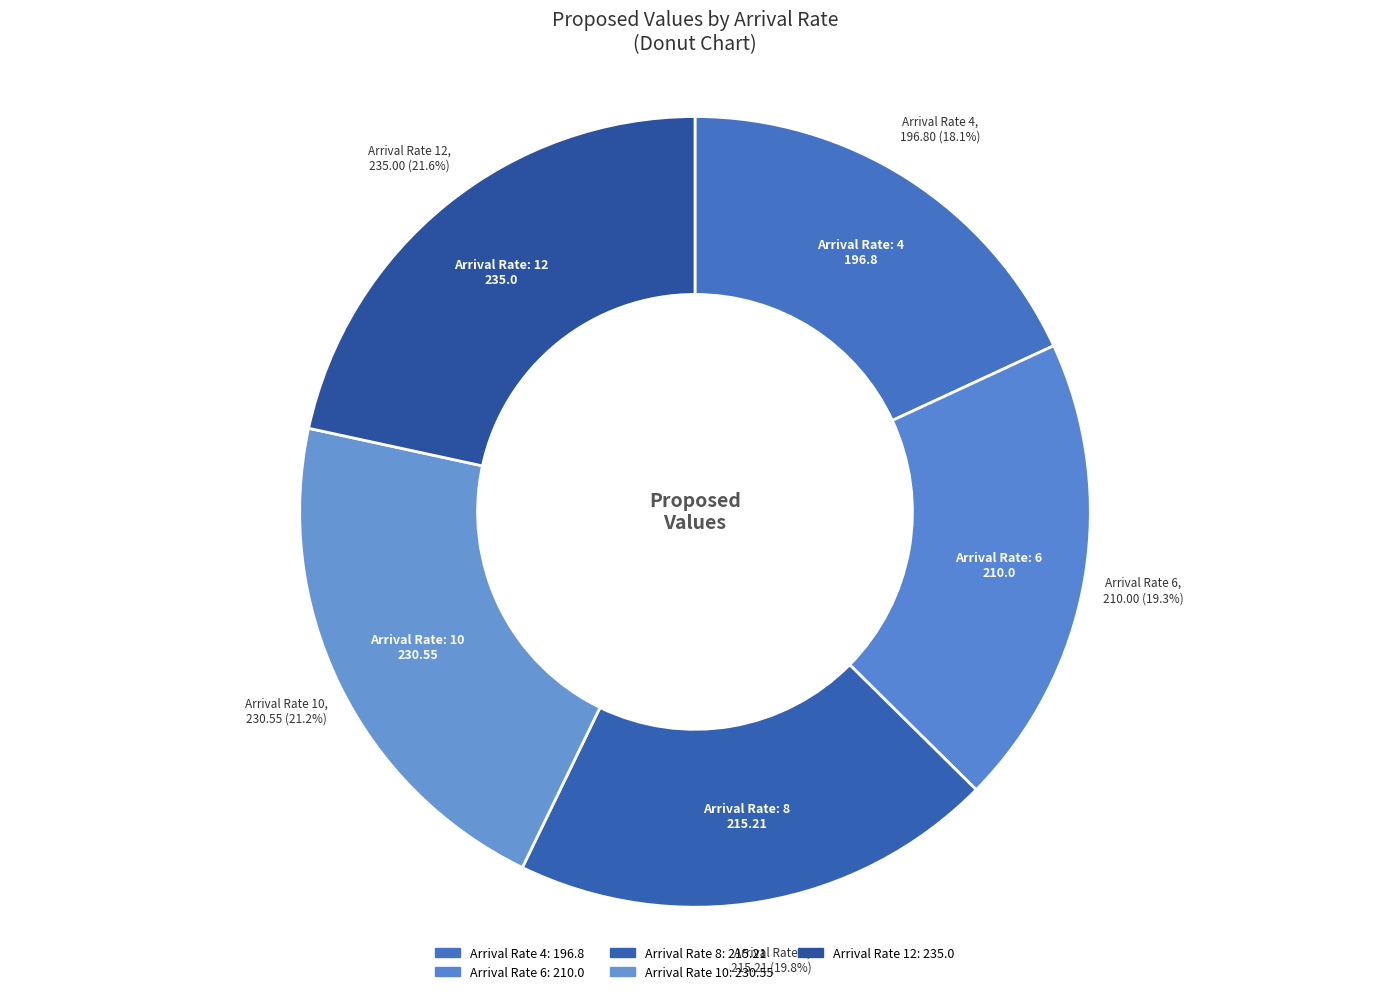

What is the smallest slice in the pie chart?

4